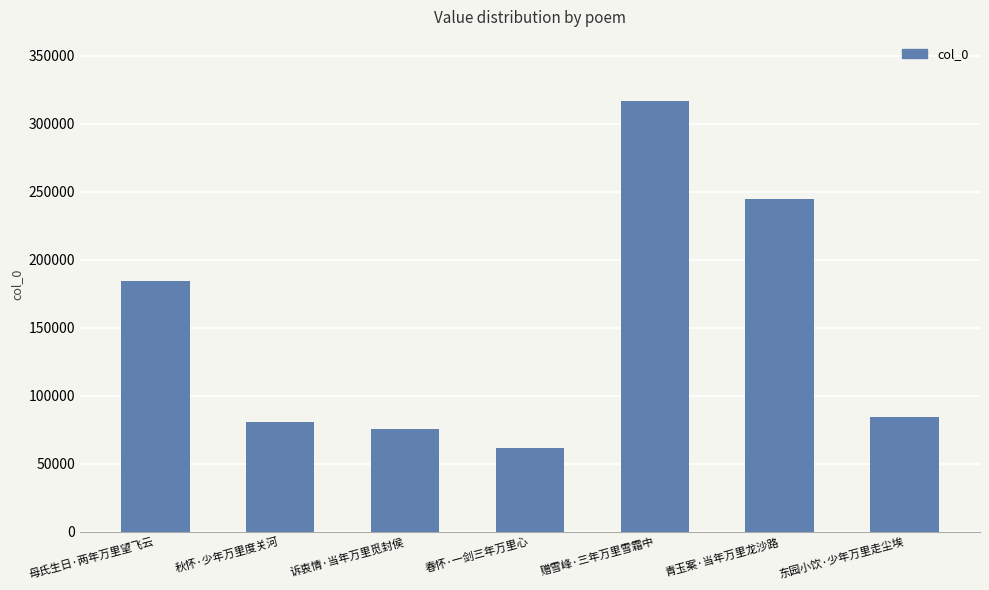

What position from the left is 赠雪峰·三年万里雪霜中?

5